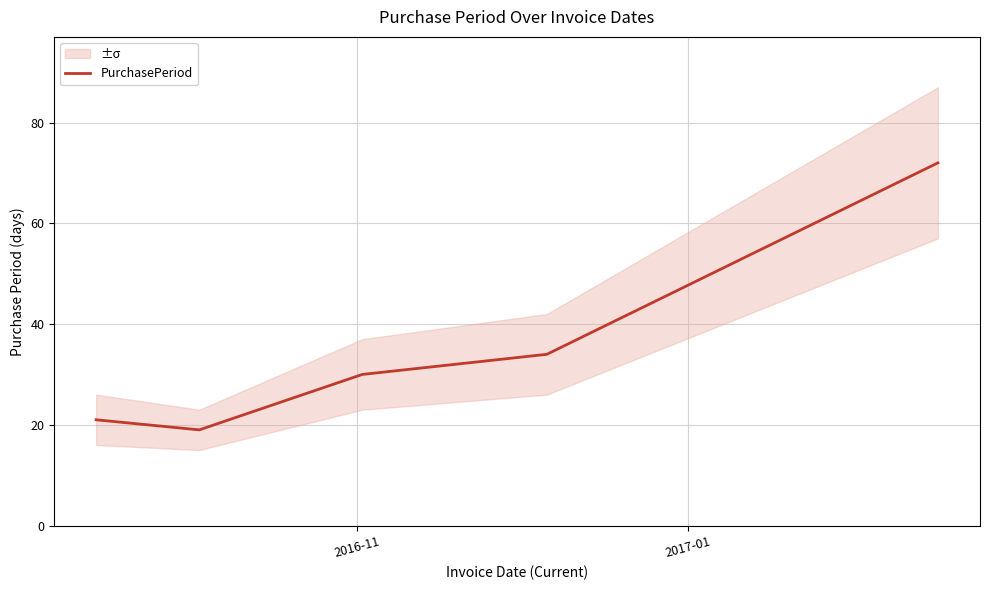

What is the lowest value of the PurchasePeriod series?

19